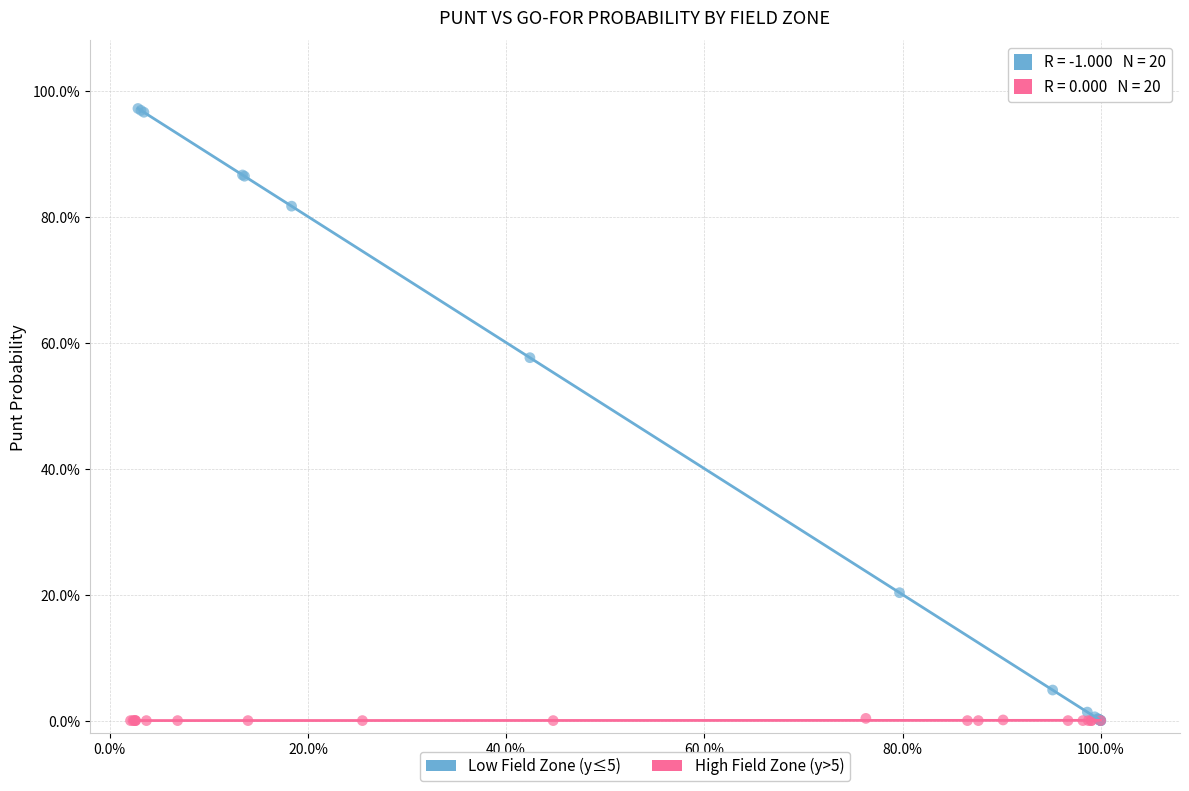

Which series reaches the maximum Y coordinate?

Low Field Zone (y≤5)